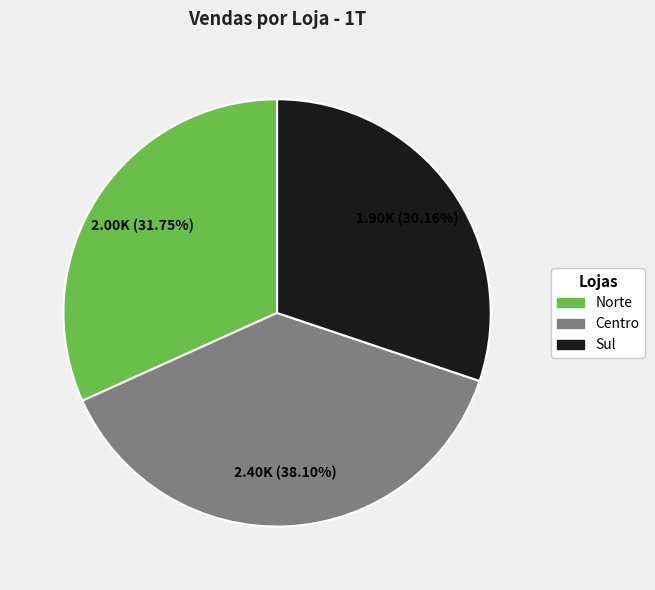

To the nearest percent, what portion does Centro represent?

38%